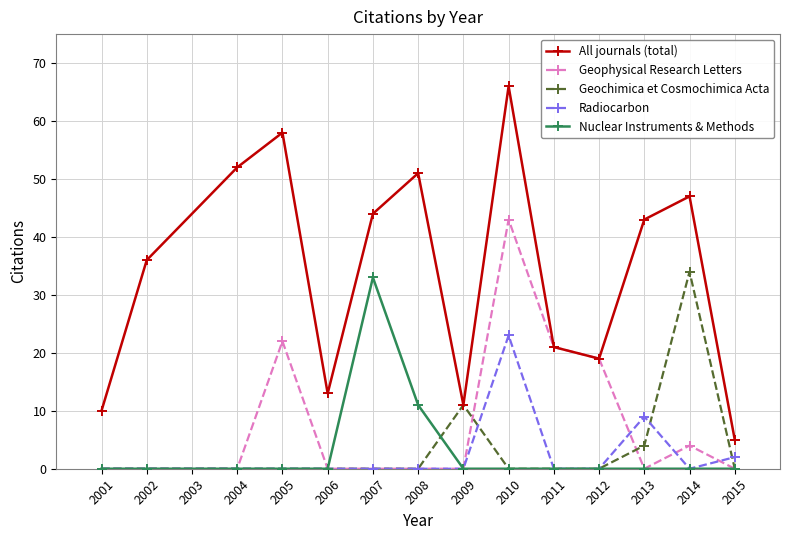

Which category has the highest value across all series?

2010